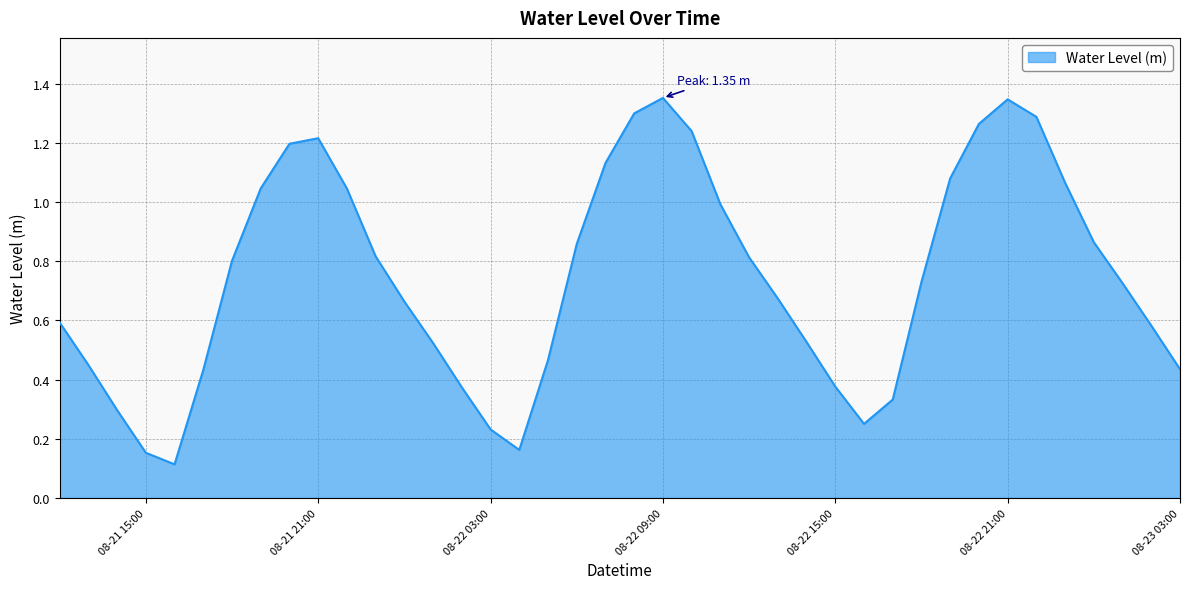

Count the number of categories in the chart.

40